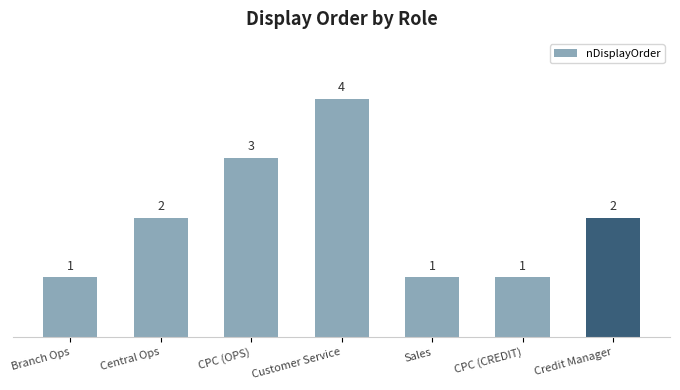

What is the value of the 3rd bar from the left?

3